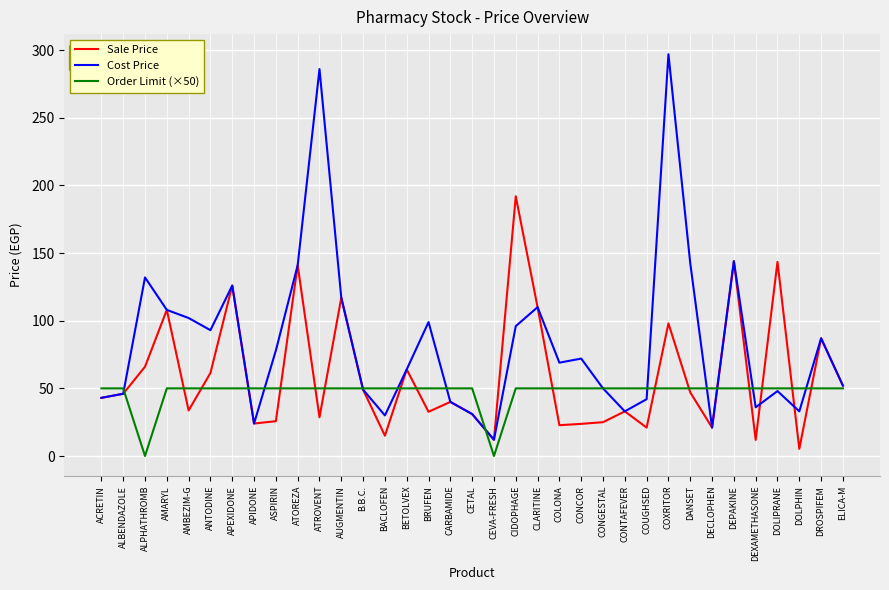

Between BRUFEN and DECLOPHEN, which series saw the biggest shift?

Cost Price